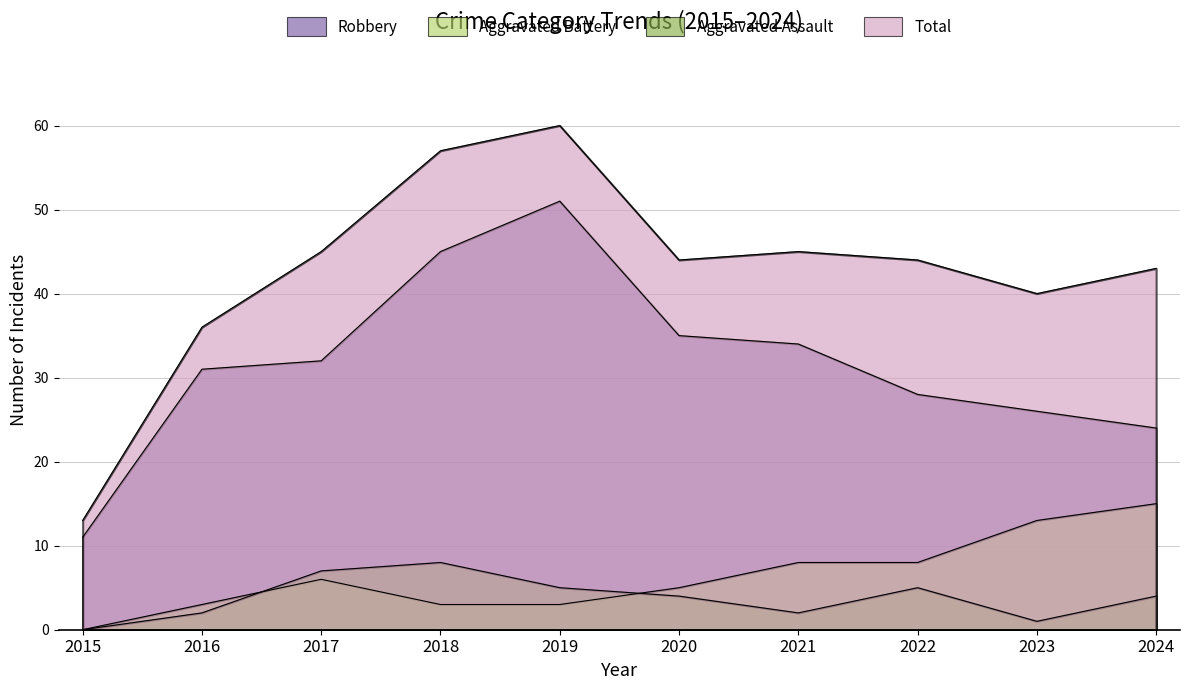

Which series has the largest total across all categories?

Total